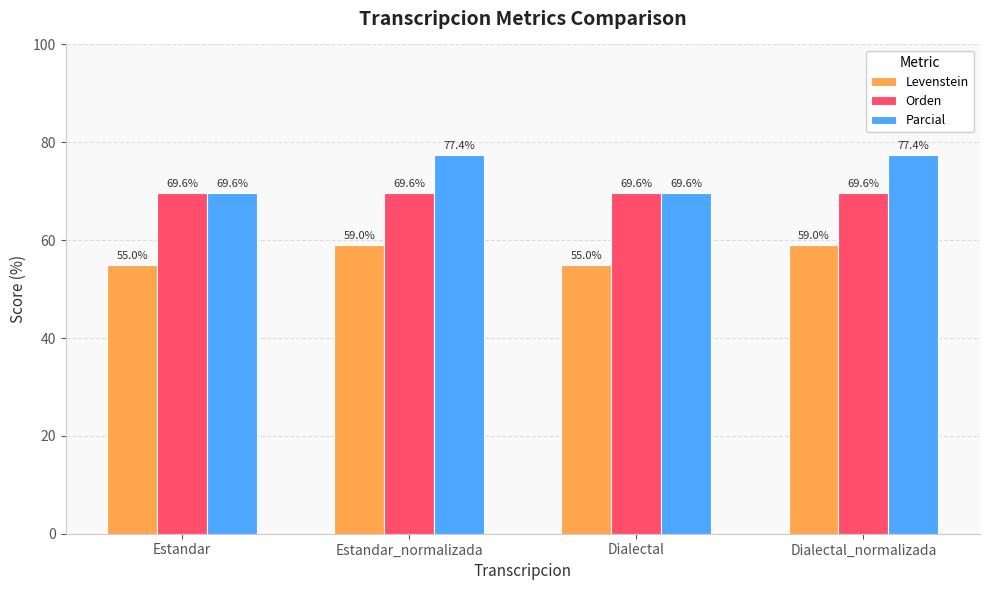

True or false: Orden has a value of 44.9 at Estandar.

False